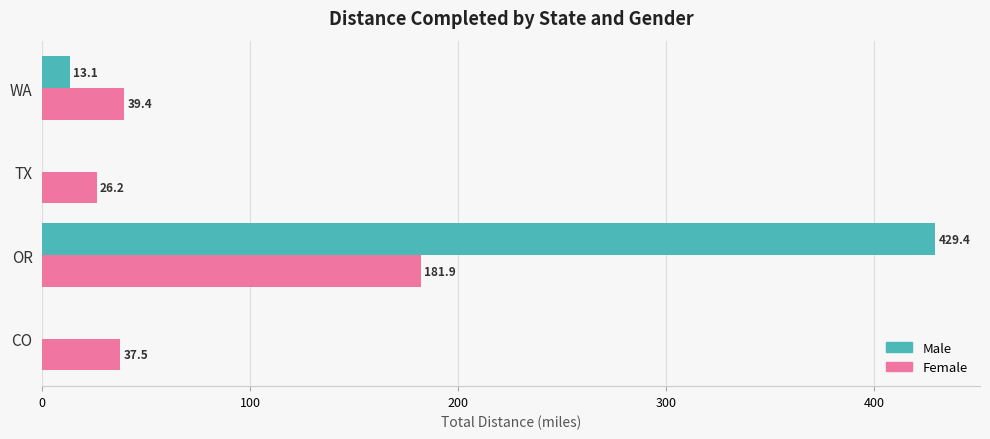

At which label does Female reach its peak?

OR